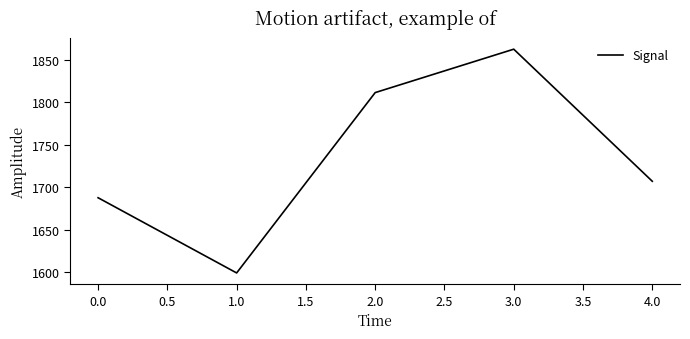

At which category does the chart reach its peak across all series?

3.0